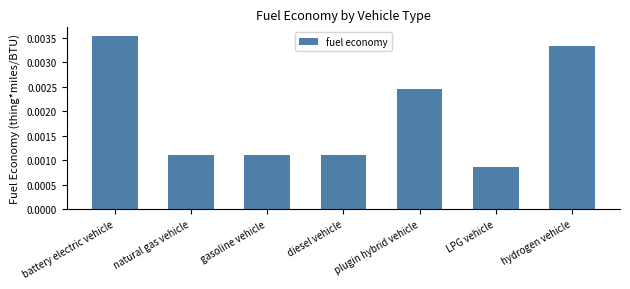

Which has a higher value, diesel vehicle or LPG vehicle?

diesel vehicle